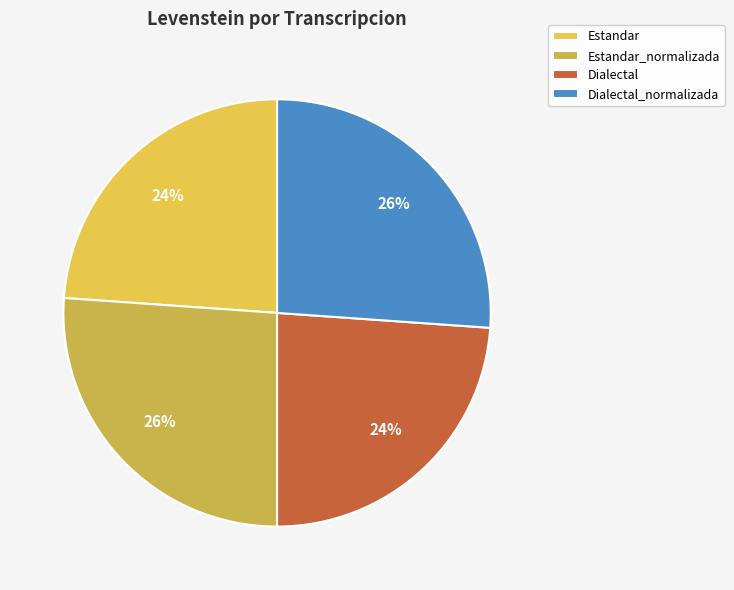

Is Estandar_normalizada the majority of the pie?

No